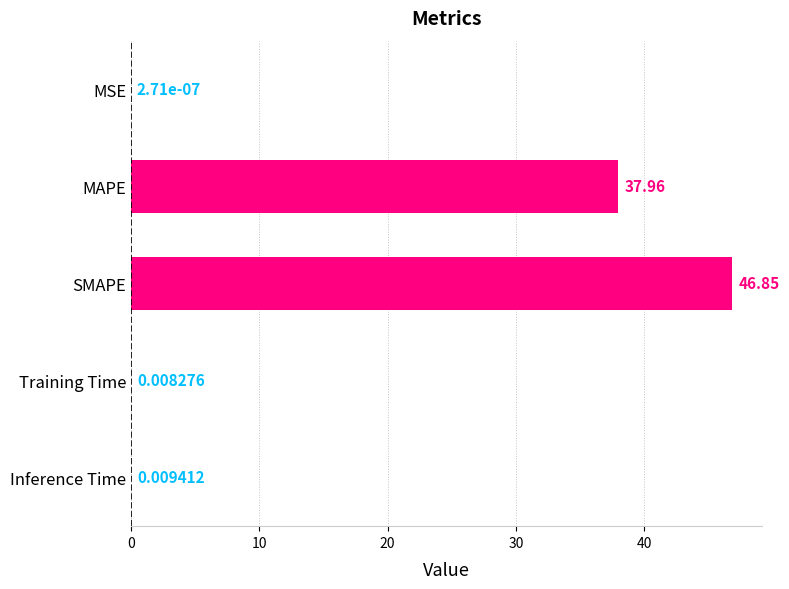

Where is the data nearest to the value 23?

MAPE